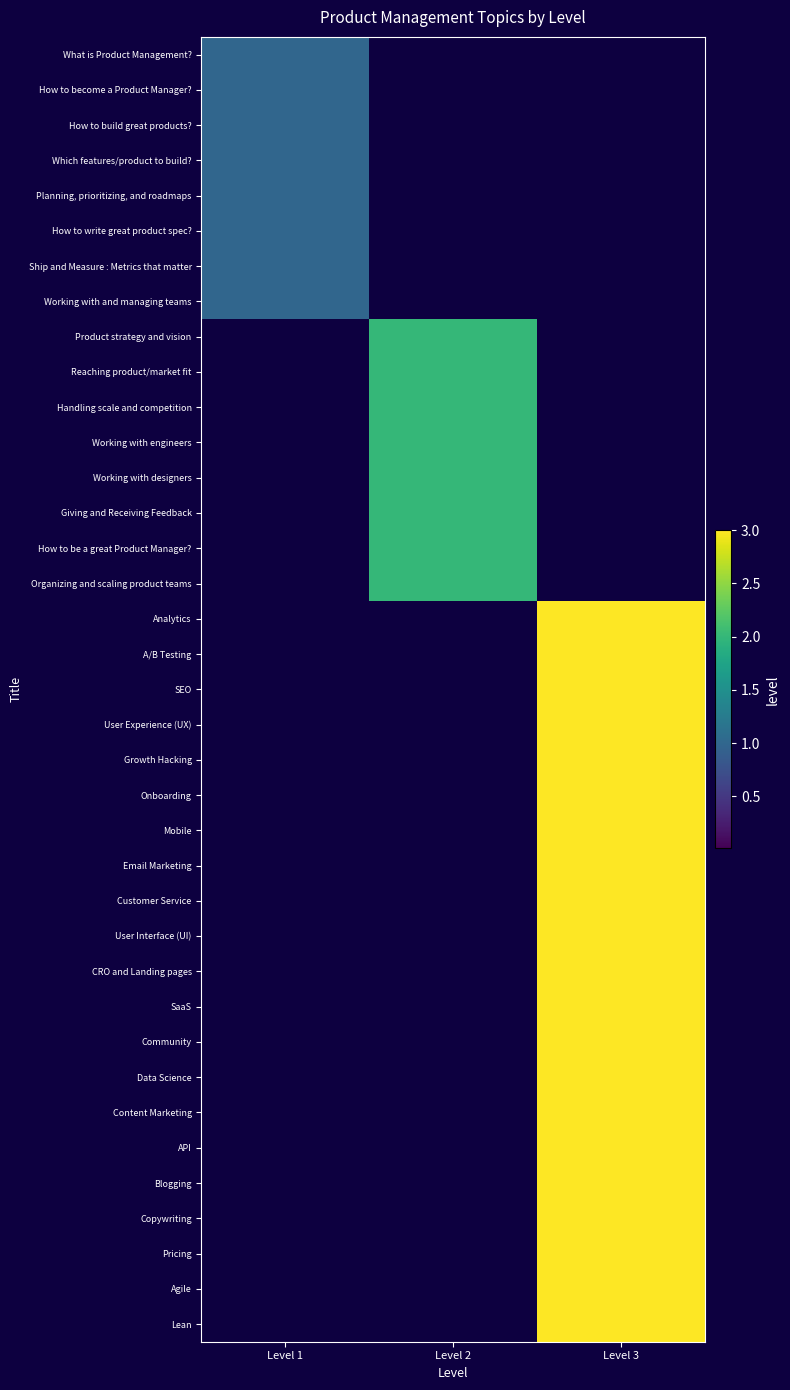

Reading left to right, list all the values displayed in this chart.

What is Product Management?: Level 1=1	Level 2=0	Level 3=0
How to become a Product Manager?: Level 1=1	Level 2=0	Level 3=0
How to build great products?: Level 1=1	Level 2=0	Level 3=0
Which features/product to build?: Level 1=1	Level 2=0	Level 3=0
Planning, prioritizing, and roadmaps: Level 1=1	Level 2=0	Level 3=0
How to write great product spec?: Level 1=1	Level 2=0	Level 3=0
Ship and Measure : Metrics that matter: Level 1=1	Level 2=0	Level 3=0
Working with and managing teams: Level 1=1	Level 2=0	Level 3=0
Product strategy and vision: Level 1=0	Level 2=2	Level 3=0
Reaching product/market fit: Level 1=0	Level 2=2	Level 3=0
Handling scale and competition: Level 1=0	Level 2=2	Level 3=0
Working with engineers: Level 1=0	Level 2=2	Level 3=0
Working with designers: Level 1=0	Level 2=2	Level 3=0
Giving and Receiving Feedback: Level 1=0	Level 2=2	Level 3=0
How to be a great Product Manager?: Level 1=0	Level 2=2	Level 3=0
Organizing and scaling product teams: Level 1=0	Level 2=2	Level 3=0
Analytics: Level 1=0	Level 2=0	Level 3=3
A/B Testing: Level 1=0	Level 2=0	Level 3=3
SEO: Level 1=0	Level 2=0	Level 3=3
User Experience (UX): Level 1=0	Level 2=0	Level 3=3
Growth Hacking: Level 1=0	Level 2=0	Level 3=3
Onboarding: Level 1=0	Level 2=0	Level 3=3
Mobile: Level 1=0	Level 2=0	Level 3=3
Email Marketing: Level 1=0	Level 2=0	Level 3=3
Customer Service: Level 1=0	Level 2=0	Level 3=3
User Interface (UI): Level 1=0	Level 2=0	Level 3=3
CRO and Landing pages: Level 1=0	Level 2=0	Level 3=3
SaaS: Level 1=0	Level 2=0	Level 3=3
Community: Level 1=0	Level 2=0	Level 3=3
Data Science: Level 1=0	Level 2=0	Level 3=3
Content Marketing: Level 1=0	Level 2=0	Level 3=3
API: Level 1=0	Level 2=0	Level 3=3
Blogging: Level 1=0	Level 2=0	Level 3=3
Copywriting: Level 1=0	Level 2=0	Level 3=3
Pricing: Level 1=0	Level 2=0	Level 3=3
Agile: Level 1=0	Level 2=0	Level 3=3
Lean: Level 1=0	Level 2=0	Level 3=3